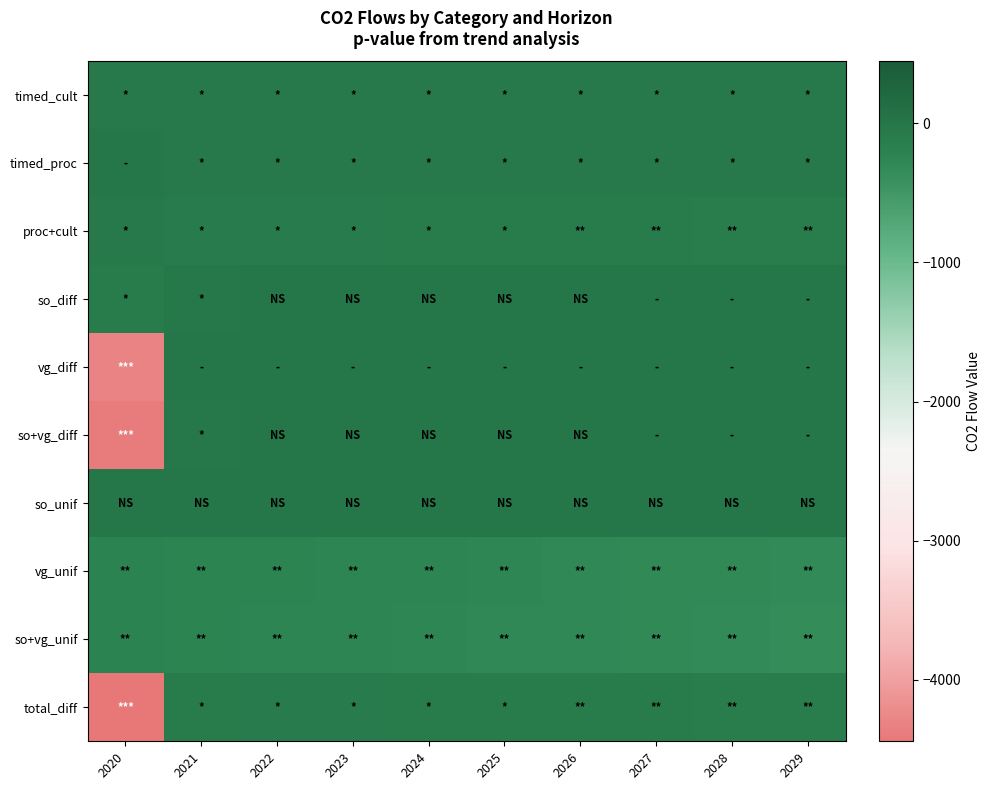

Which series has the largest total across all categories?

so_unif